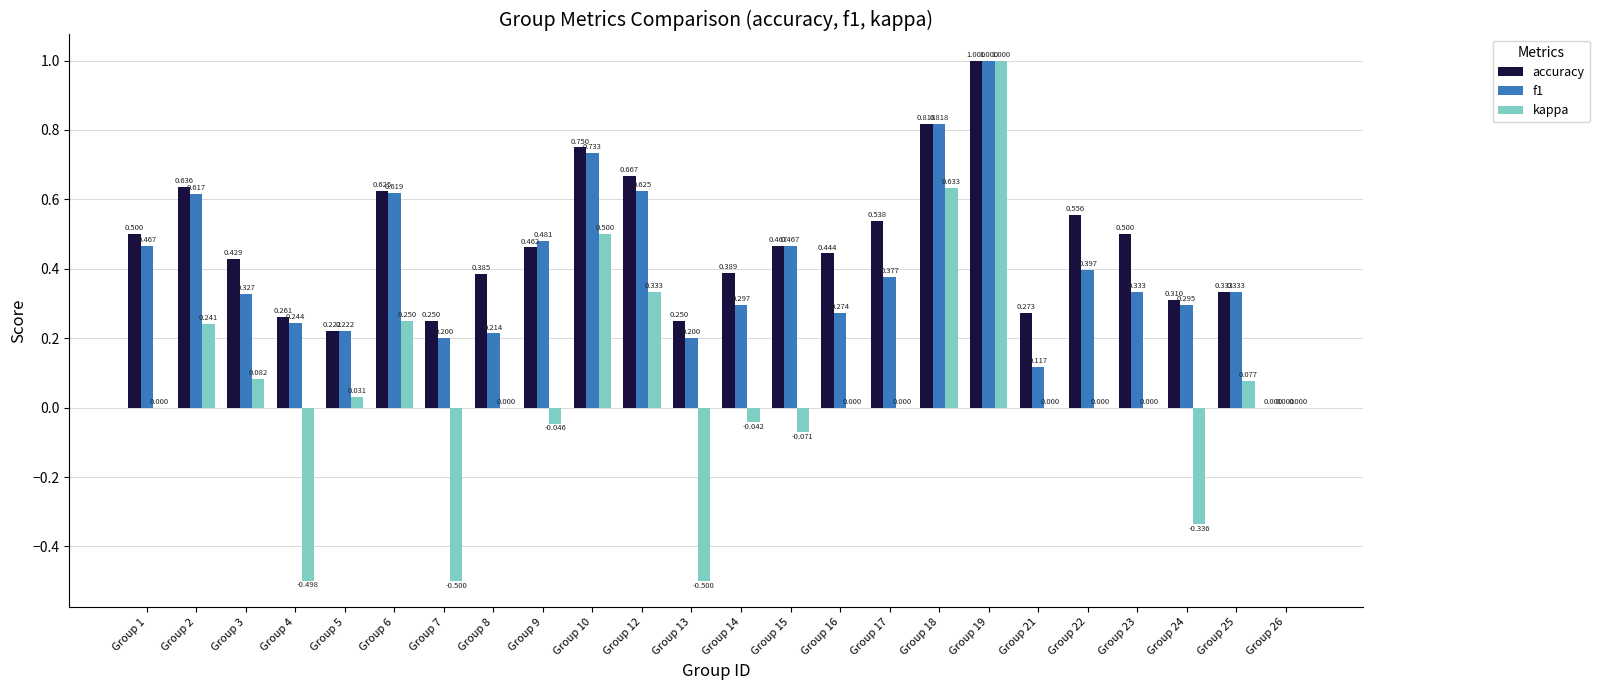

Which series changed the most between Group 12 and Group 25?

accuracy